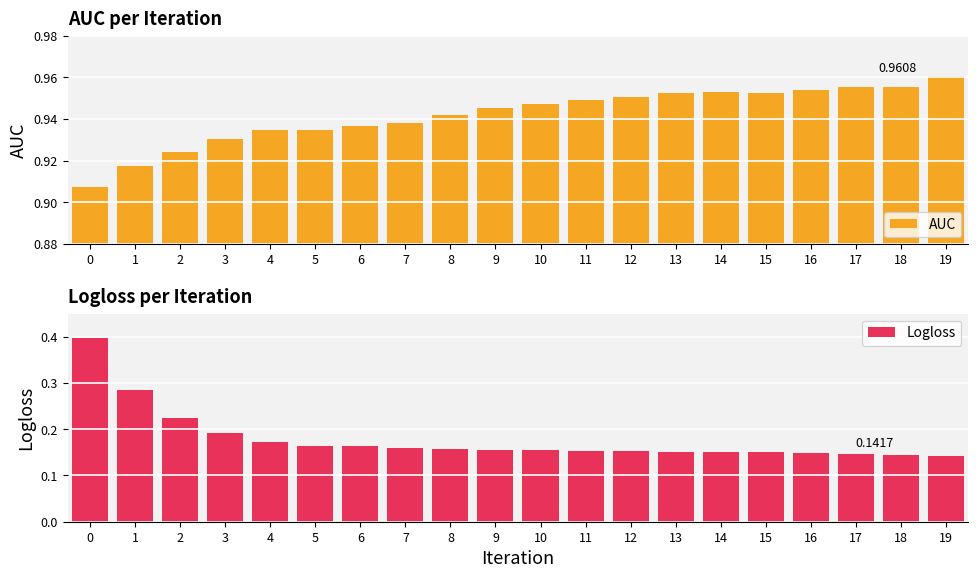

What is the value of the AUC bar at the 4th from the left?

0.9